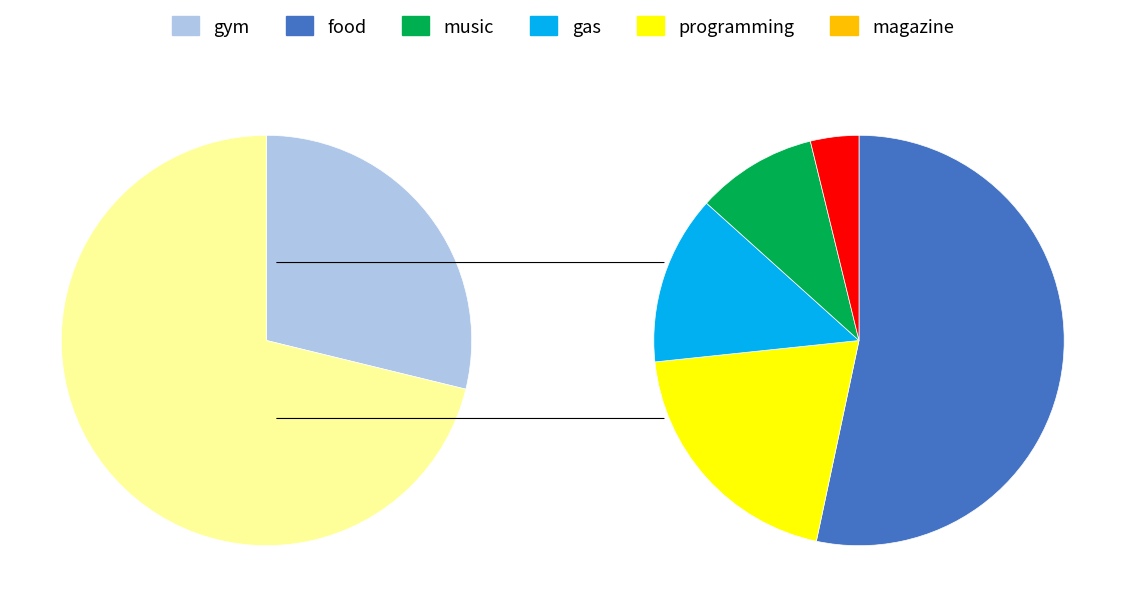

Count the number of slices in the pie.

6